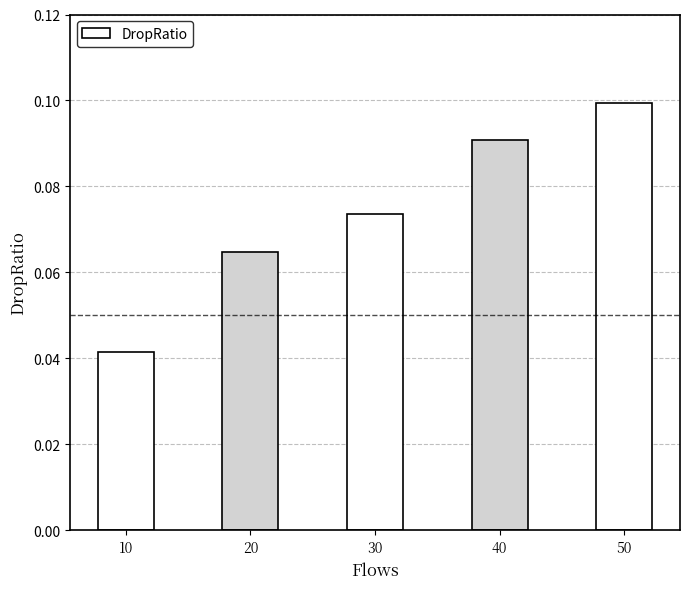

Between 10 and 50, which is larger?

50